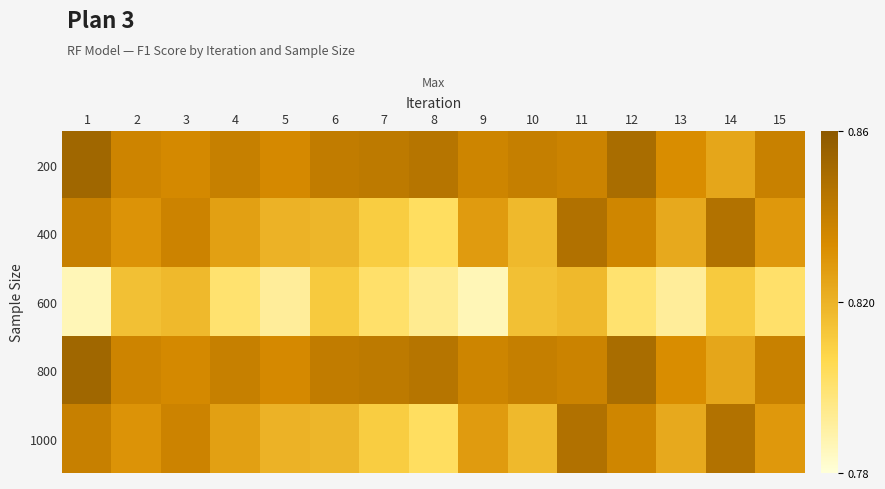

At how many categories does at least one series exceed 0?

15